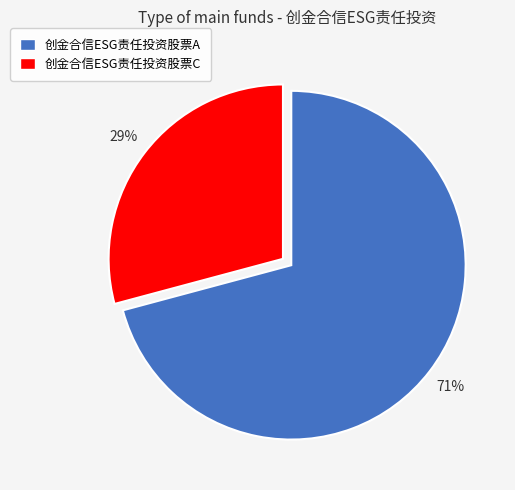

Does 创金合信ESG责任投资股票A account for over 50% of the chart?

Yes